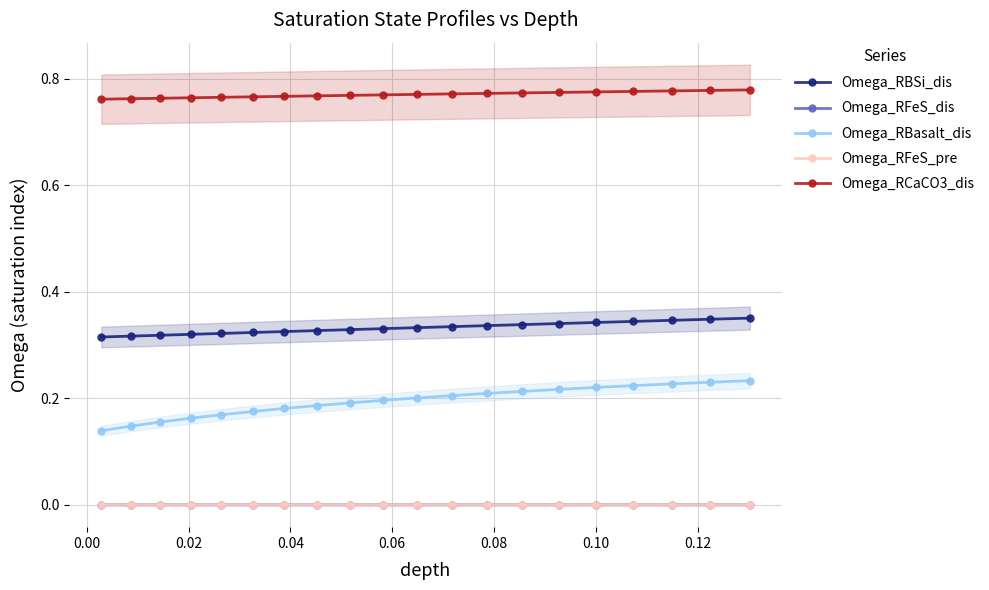

True or false: Omega_RCaCO3_dis and Omega_RBSi_dis cross at least once.

False